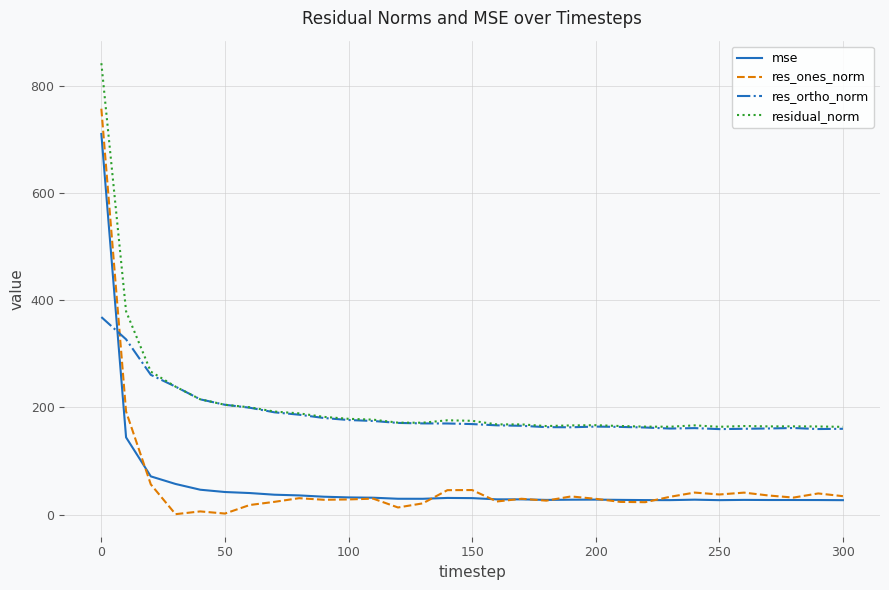

Rank the series by their maximum value, from highest to lowest.

residual_norm, res_ones_norm, mse, res_ortho_norm